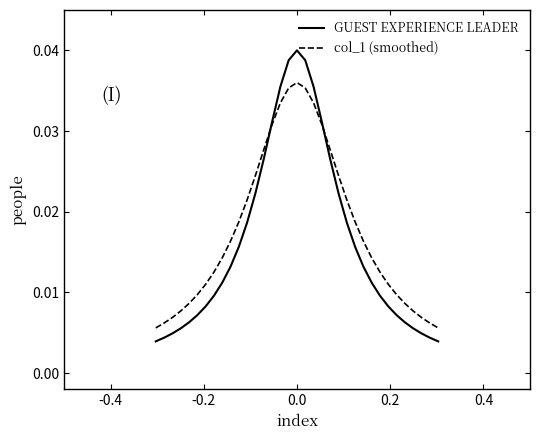

List the series in order of their peak value, lowest first.

col_1 (smoothed), GUEST EXPERIENCE LEADER